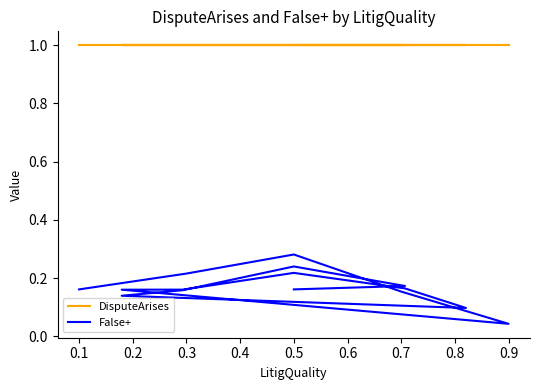

Reading left to right, extract all data points from this chart.

DisputeArises: 1.0	1.0	1.0	1.0	1.0	1.0	1.0	1.0	1.0	1.0	1.0	1.0	1.0	1.0	1.0
False+: 0.2	0.2	0.3	0.2	0.0	0.2	0.2	0.2	0.2	0.1	0.1	0.2	0.2	0.2	0.2